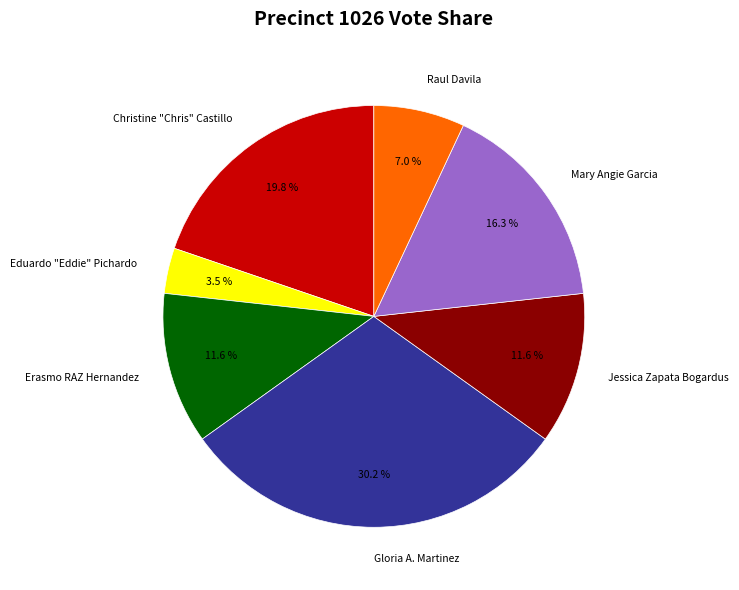

How many slices are in this pie chart?

7